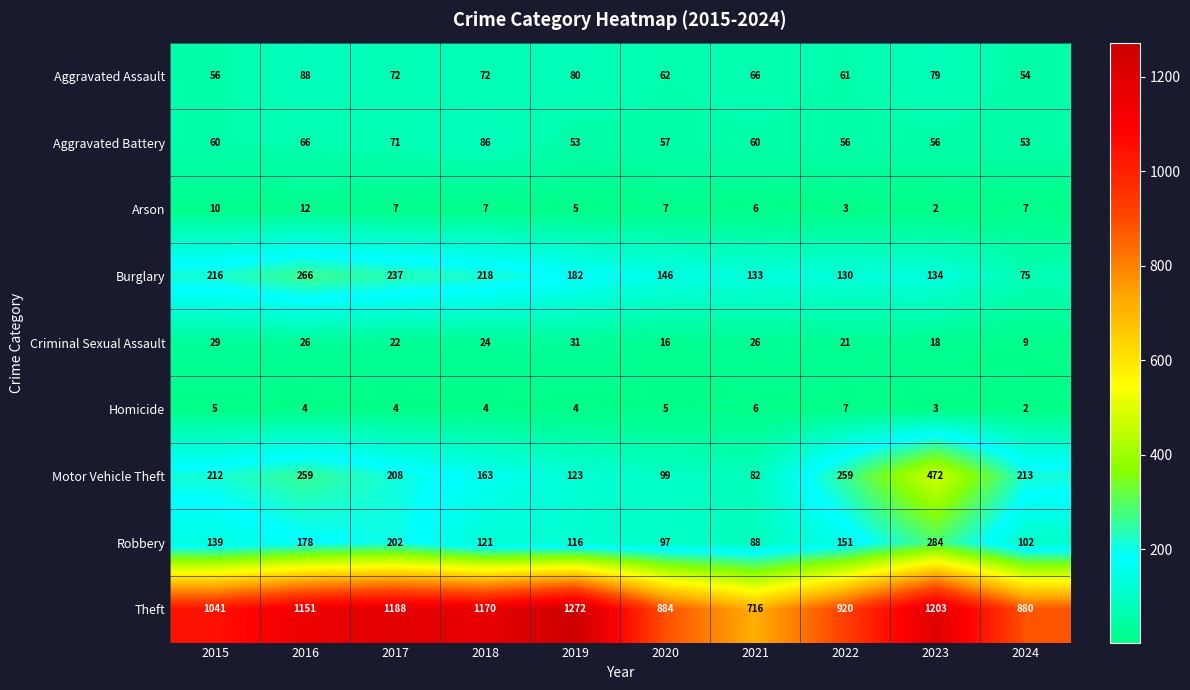

What is the sum of the Theft values at 2024 and 2021?

1596